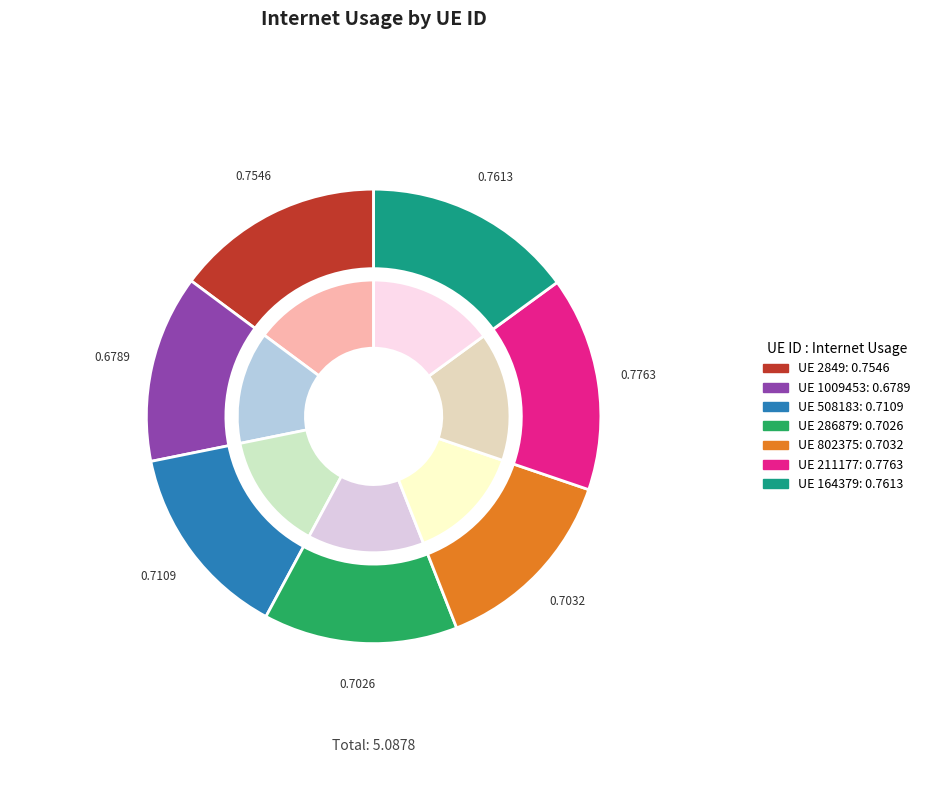

What is the total percentage of 802375 and 508183?

27.8%